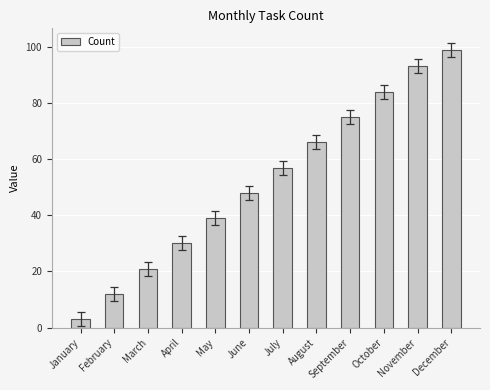

What is the change in value from March to December?

+78